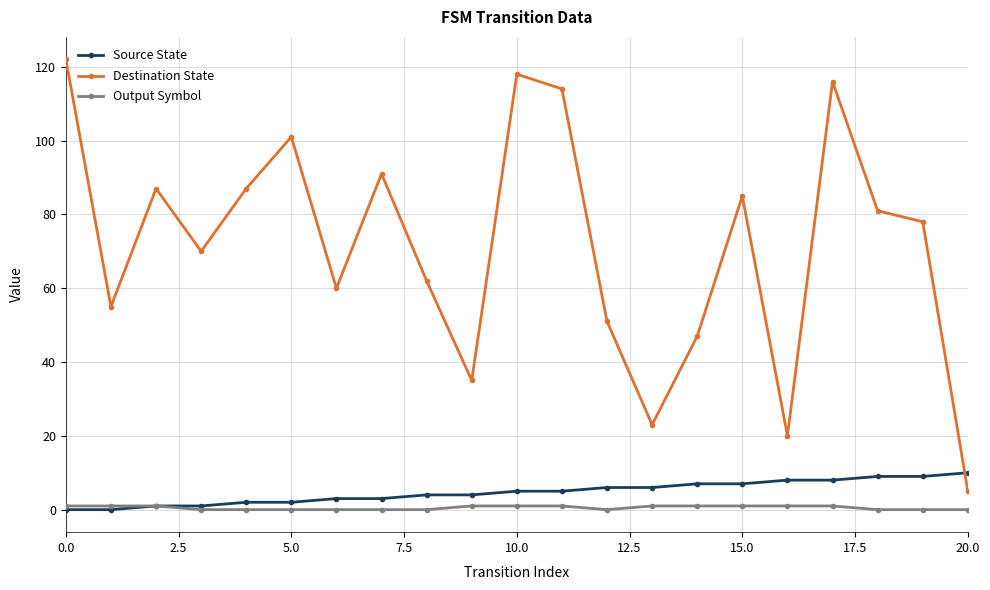

How many distinct data groups are displayed?

3